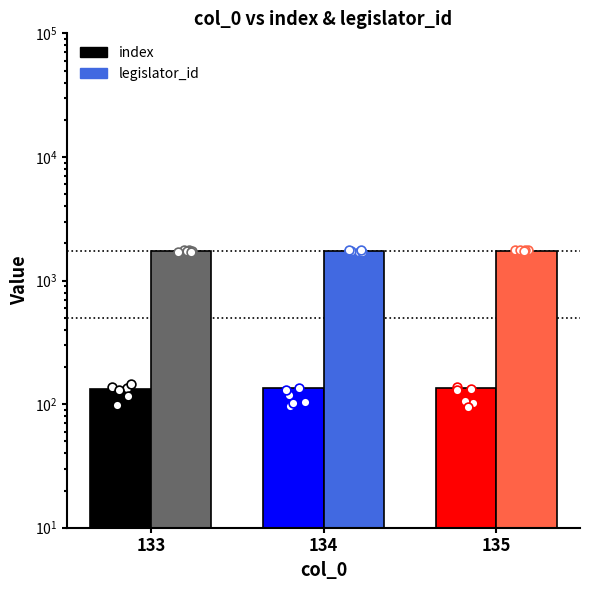

Which series contains the highest Y value?

legislator_id